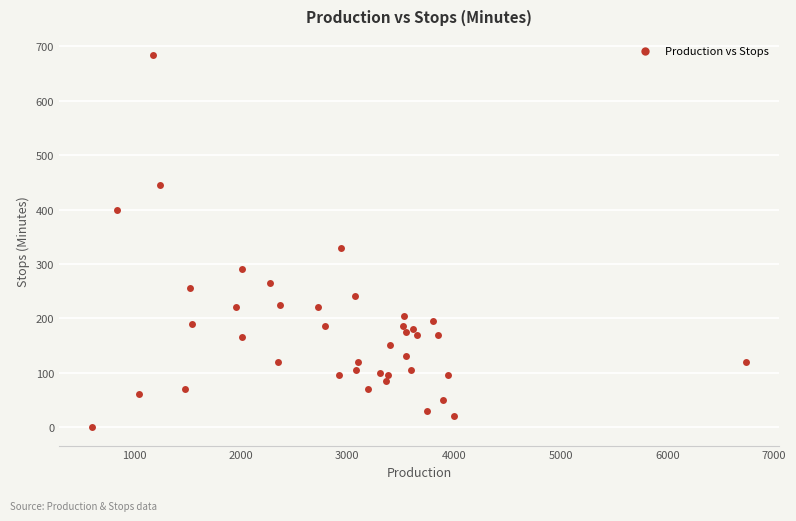

What Y value in the scatter plot is closest to 342?

330